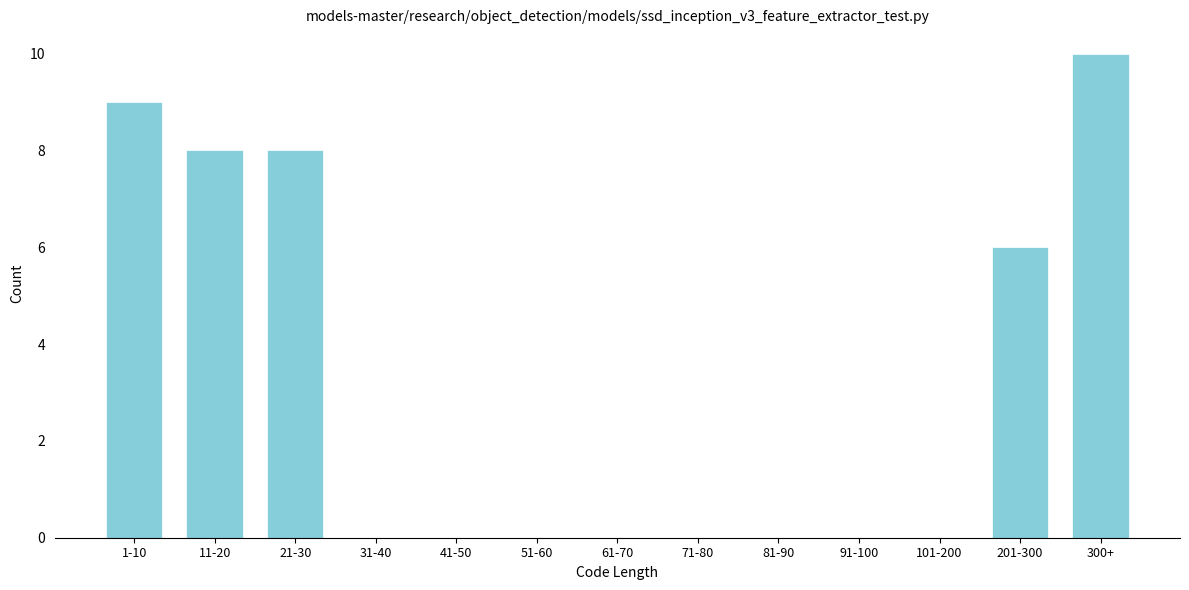

Reading right to left, what are all the values shown in this chart?

300+=10	201-300=6	101-200=0	91-100=0	81-90=0	71-80=0	61-70=0	51-60=0	41-50=0	31-40=0	21-30=8	11-20=8	1-10=9